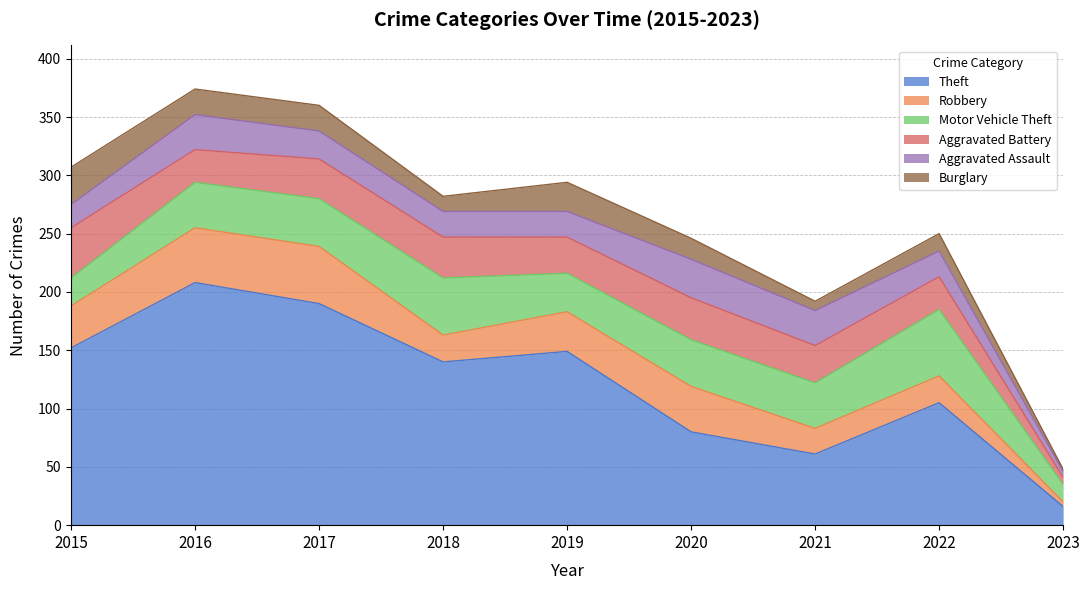

True or false: Aggravated Battery and Theft cross at least once.

False